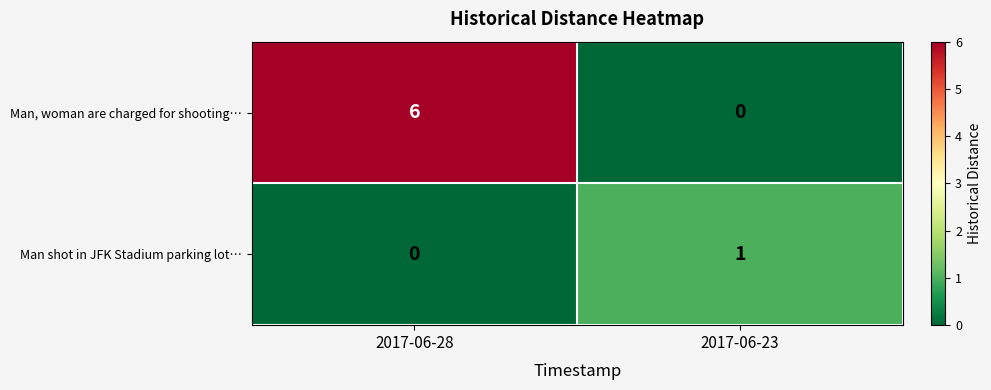

Reading right to left, extract all data points from this chart.

row_0: 2017-06-23=0	2017-06-28=6
row_1: 2017-06-23=1	2017-06-28=0